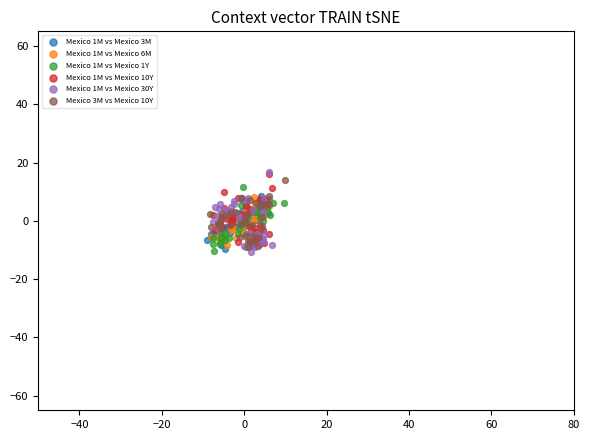

Which series has the largest Y range (max minus min)?

Mexico 1M vs Mexico 30Y